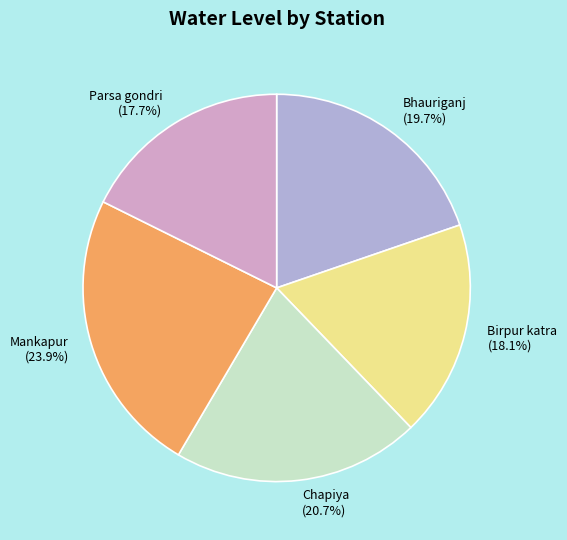

Is Birpur katra the majority of the pie?

No